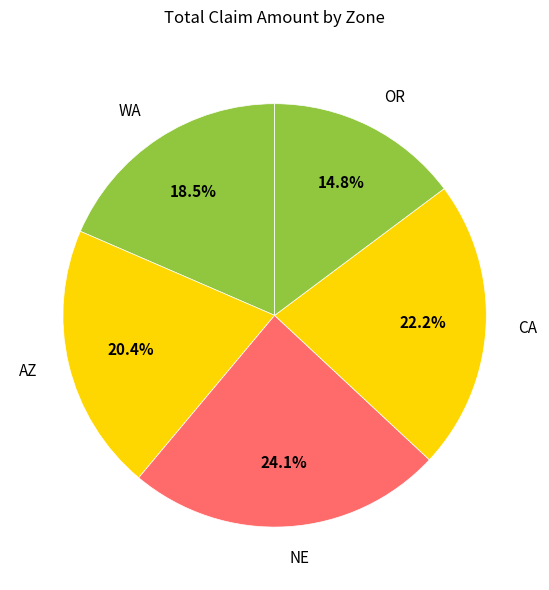

Rank the categories by value from highest to lowest.

NE, CA, AZ, WA, OR